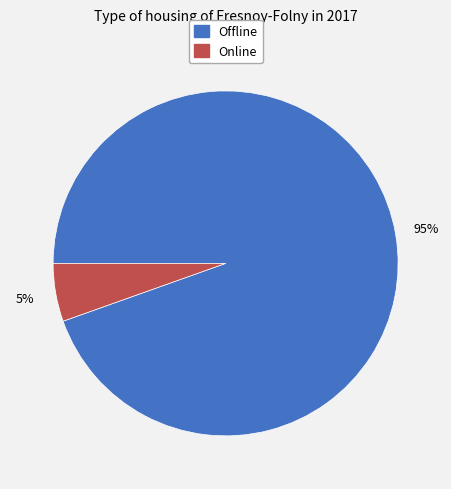

What percentage is the Offline slice, to the nearest percent?

95%